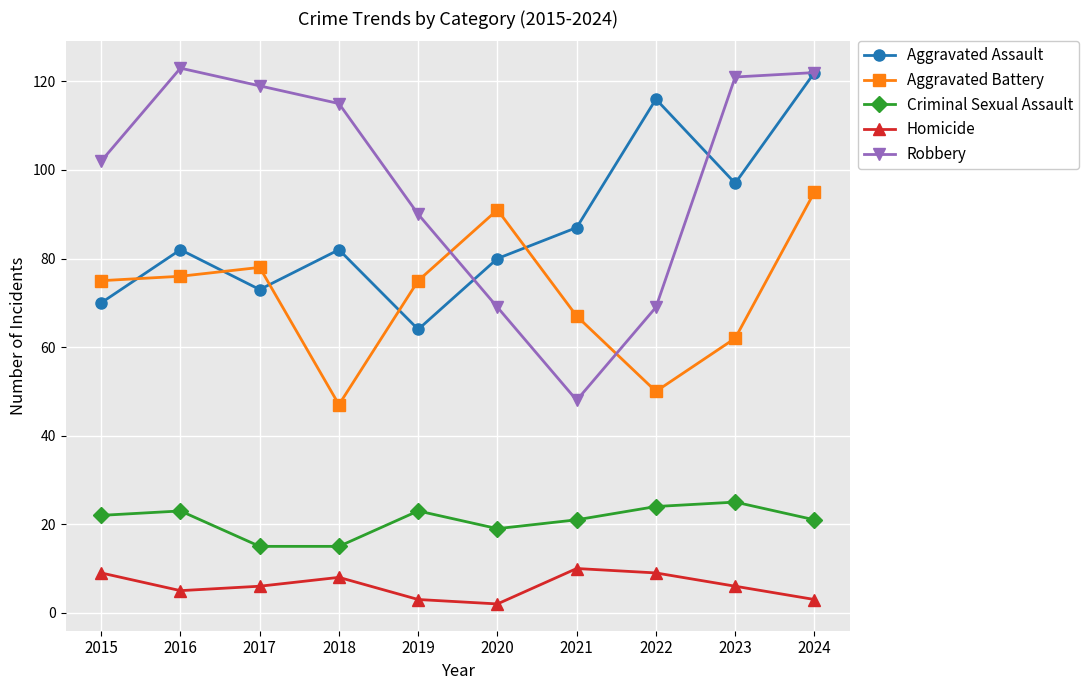

How many lines are shown in the chart?

5